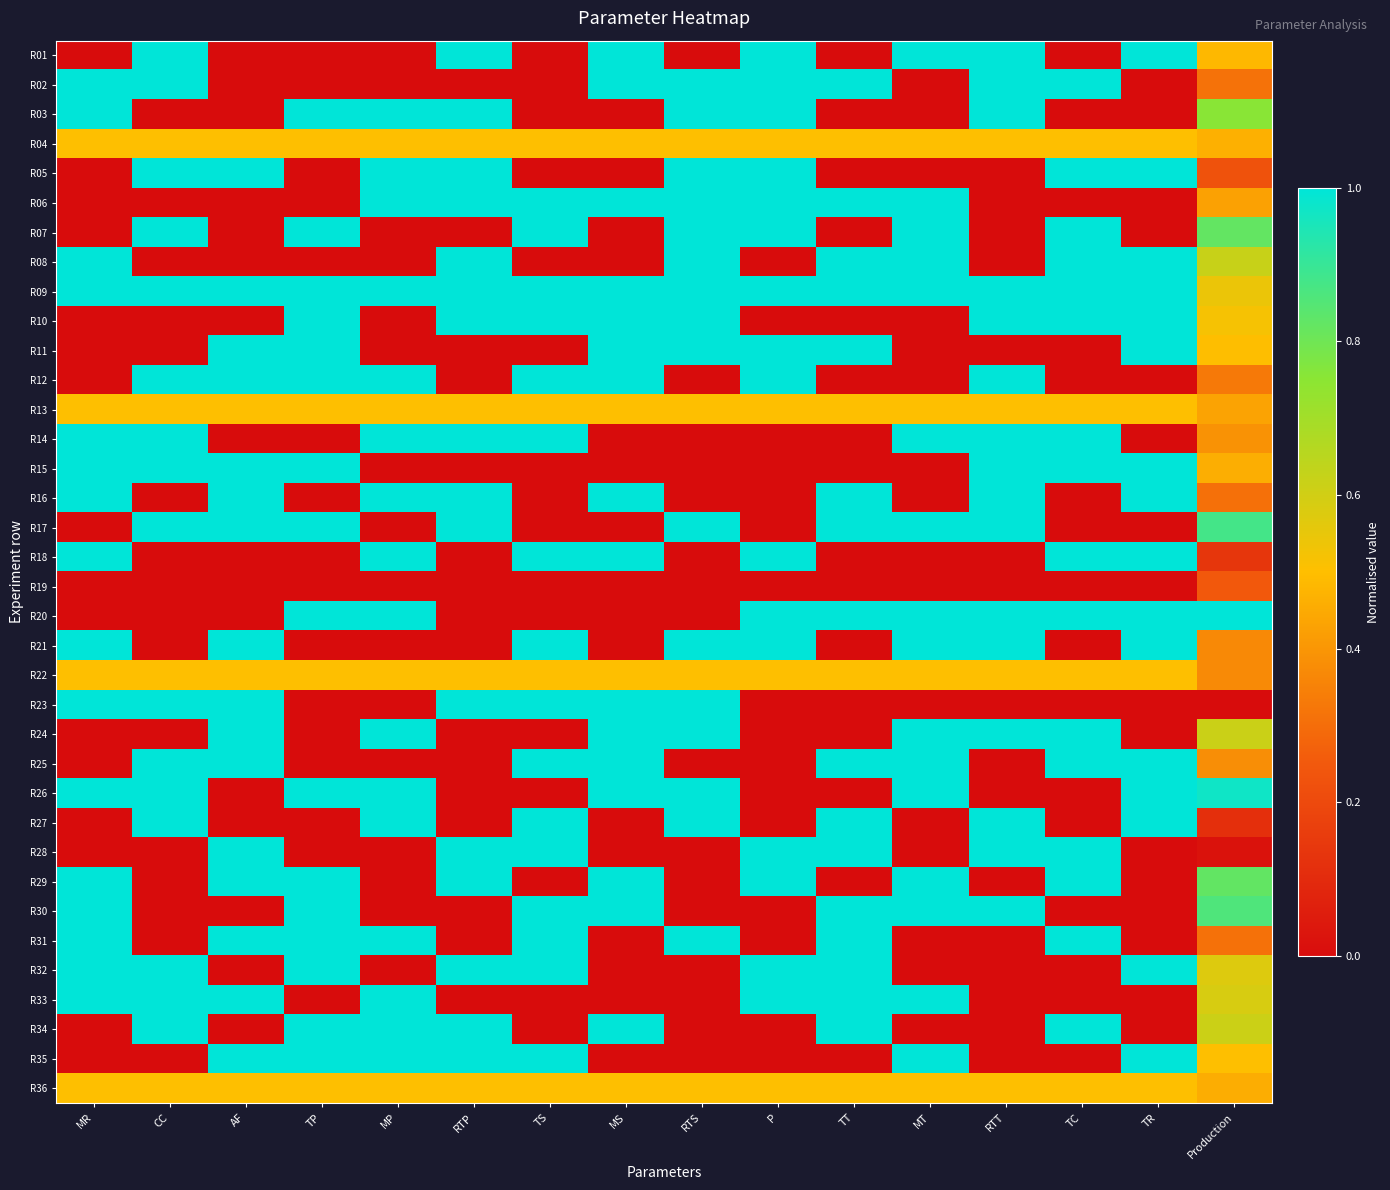

Which has a higher value, TP or CC?

CC